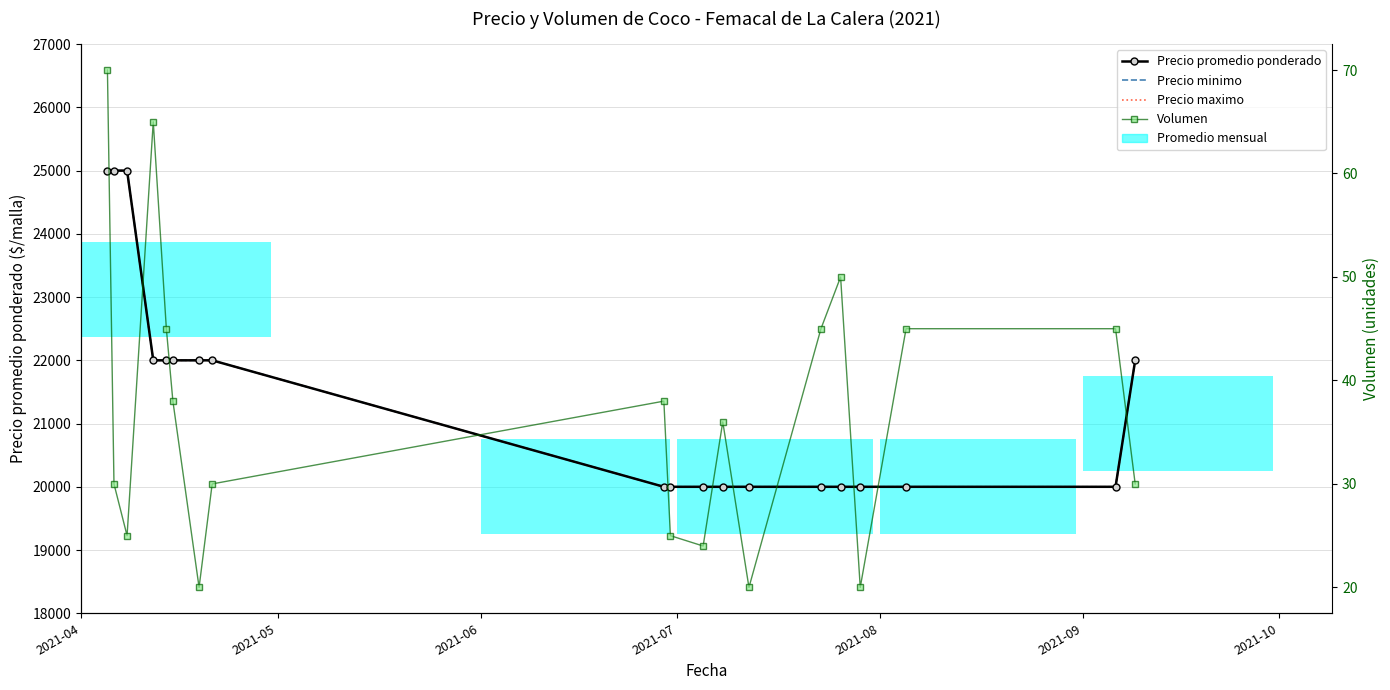

What are all the series names shown in the legend?

Precio promedio ponderado, Precio minimo, Precio maximo, Volumen